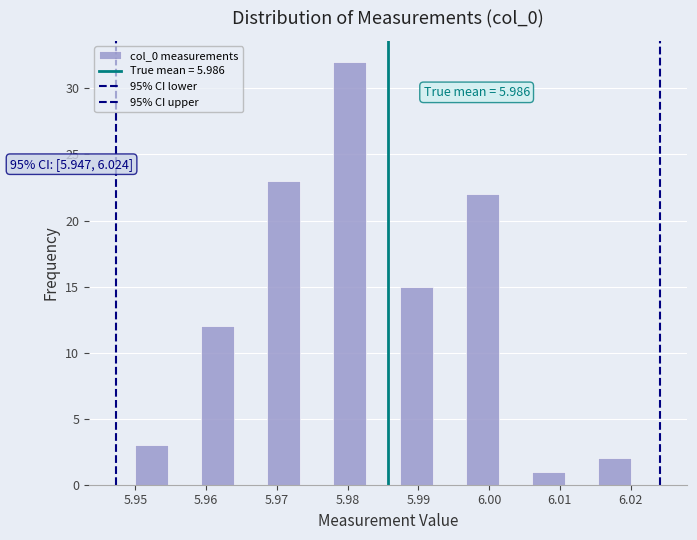

Over which range of the x-axis is the bar tallest?

5.978 to 5.983